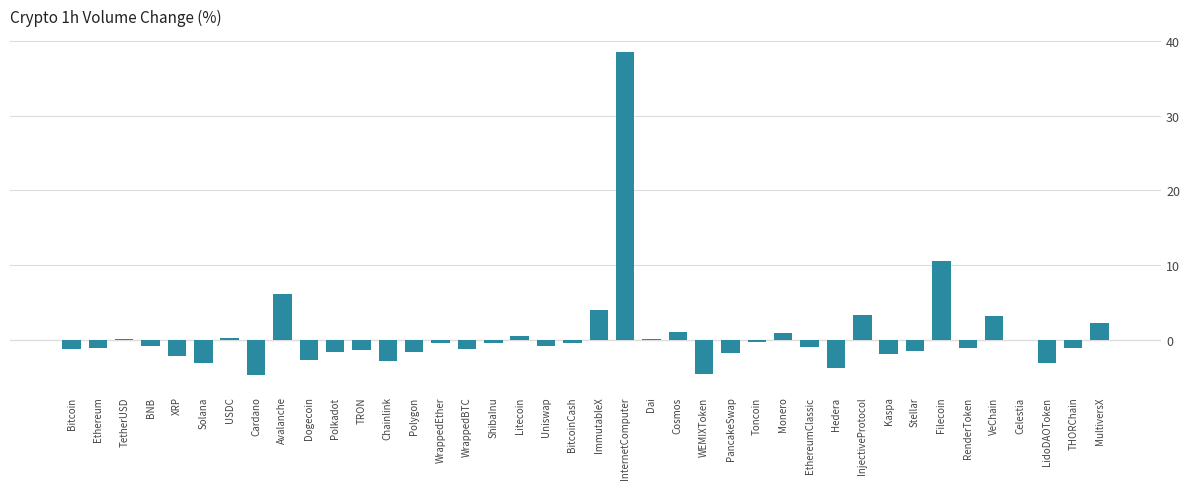

What is the sum of the values at Ethereum and Polkadot?

-2.8